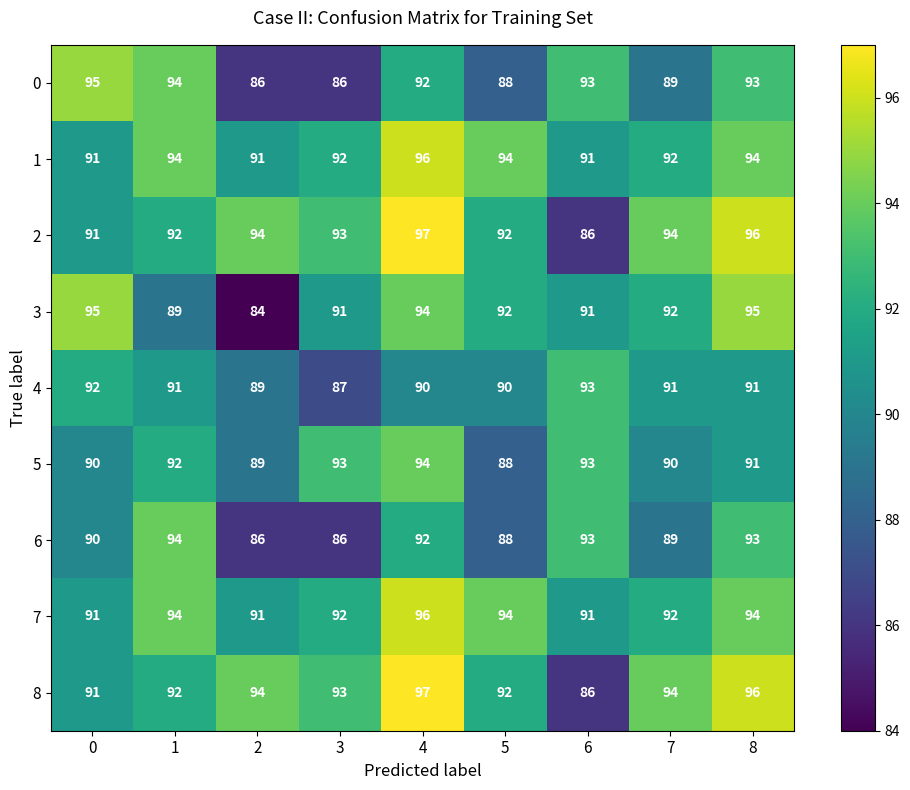

What is the minimum value shown in the chart?

84